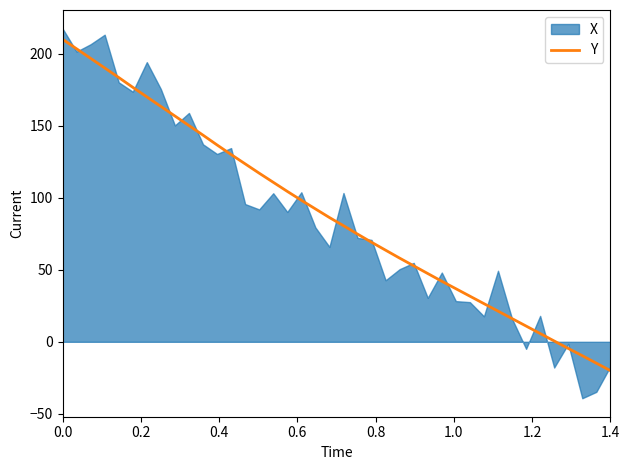

True or false: Y has a value of 351.6 at 0.0.

False